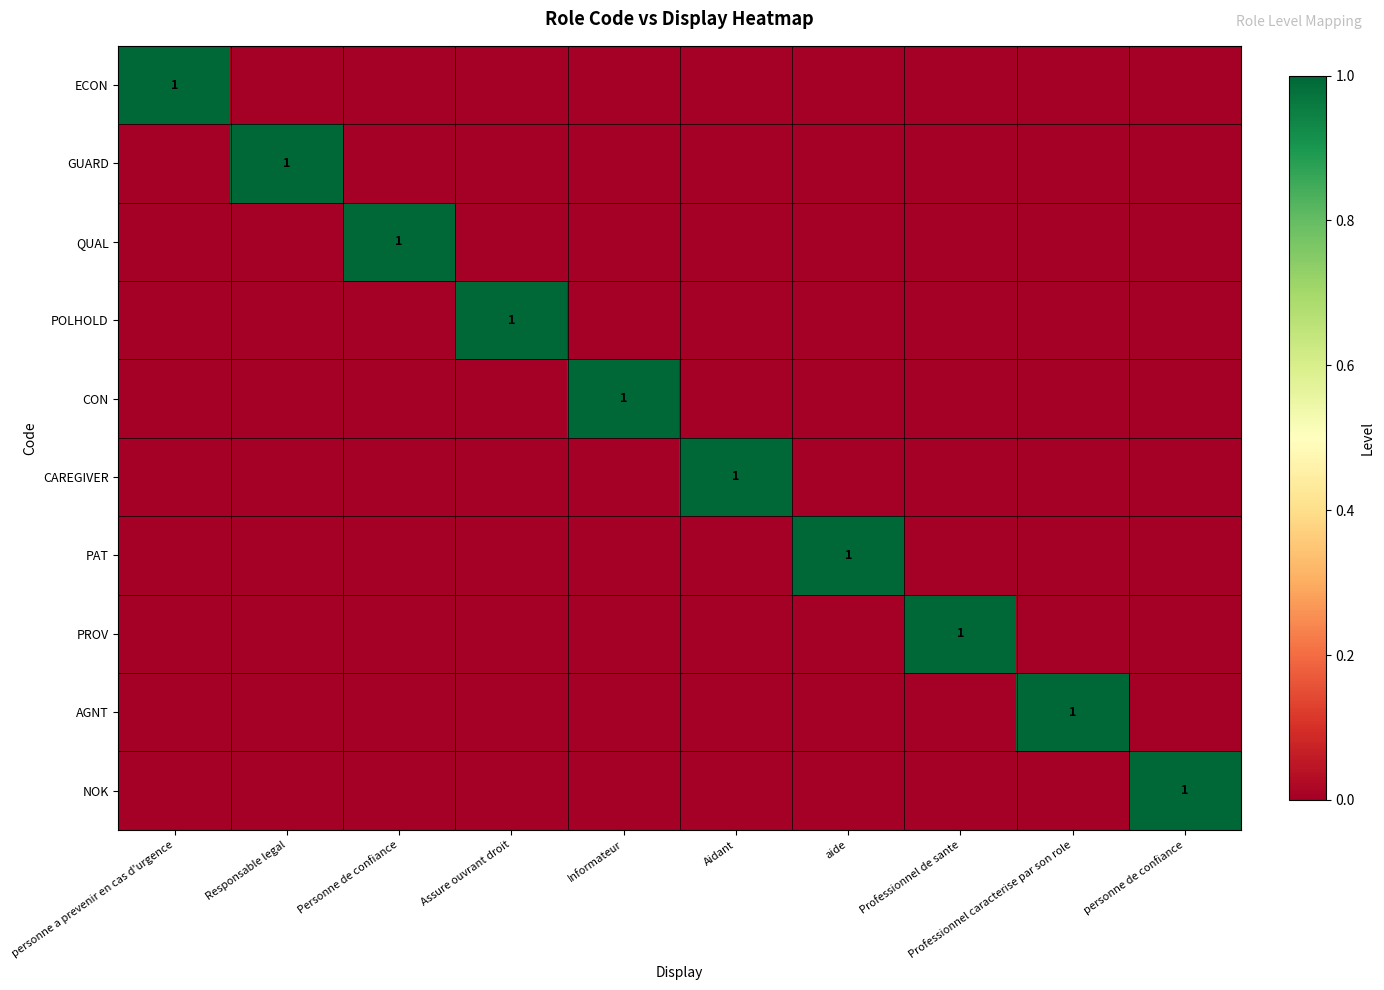

Is it true that GUARD equals 1 at Responsable legal?

True